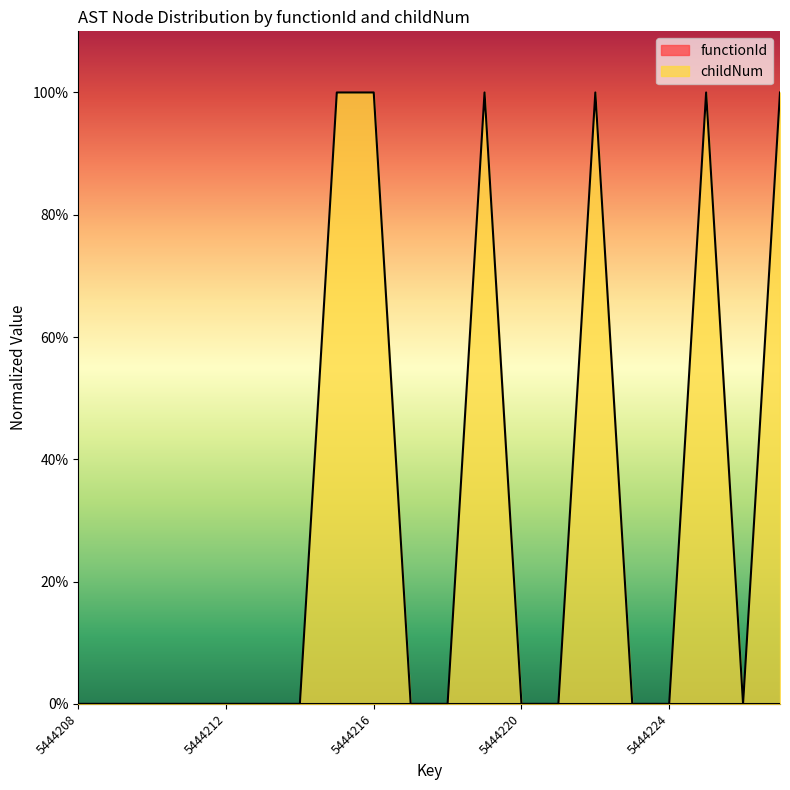

What is the difference between the second highest and second lowest values?

1.0